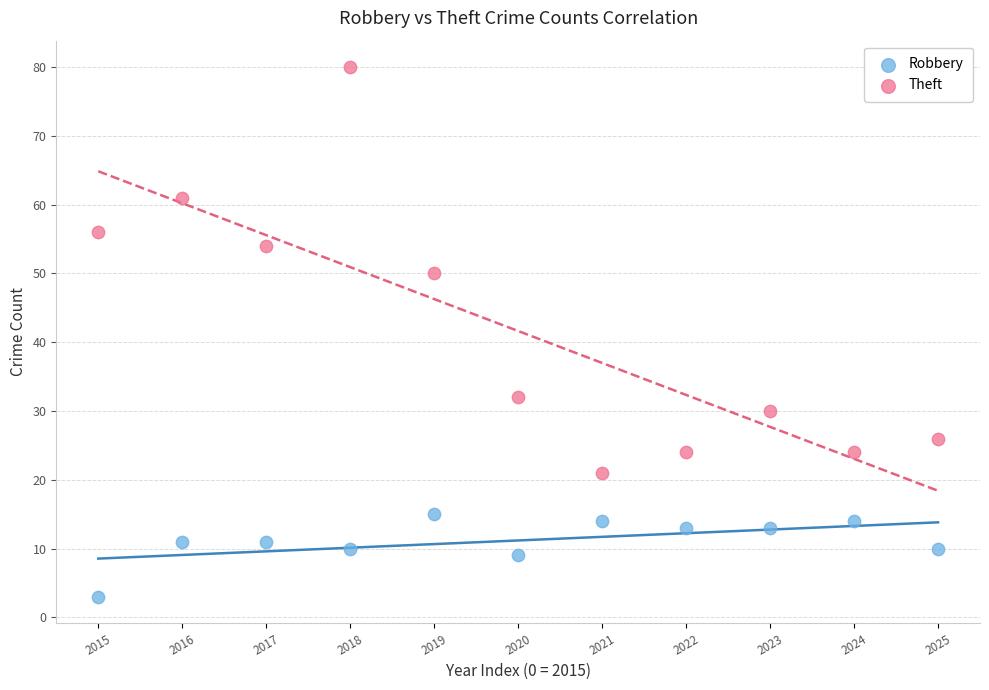

Which series has the widest spread of Y values?

Theft